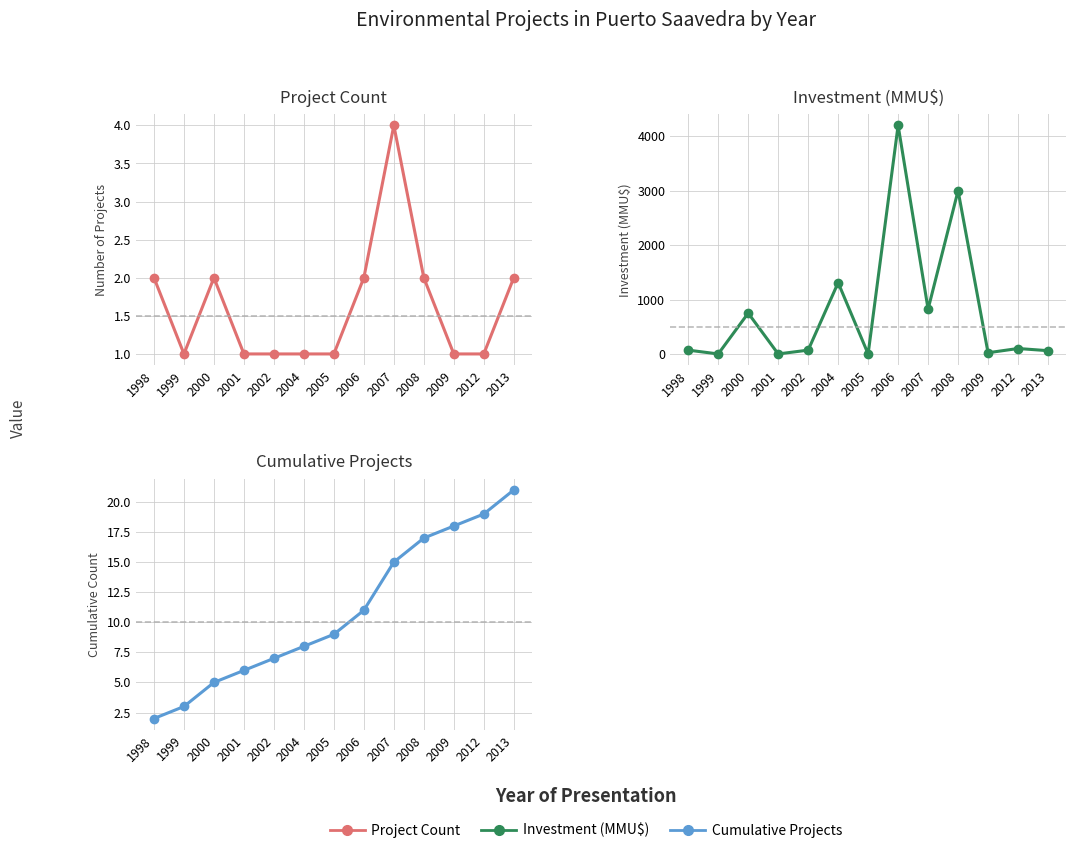

Rank the categories by Investment (MMU$) value from highest to lowest.

2006, 2008, 2004, 2007, 2000, 2012, 1998, 2002, 2013, 2009, 1999, 2001, 2005